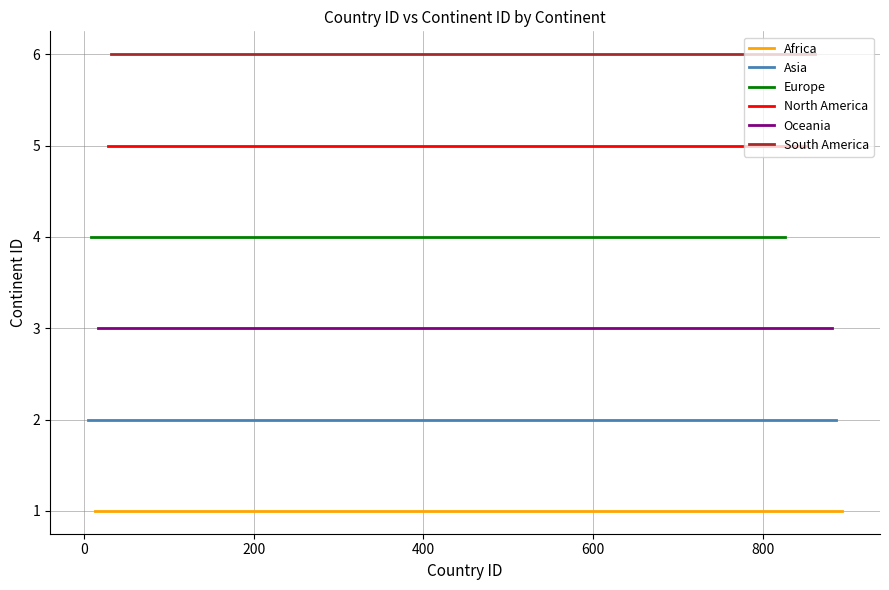

What are all the series names shown in the legend?

Africa, Asia, Europe, North America, Oceania, South America